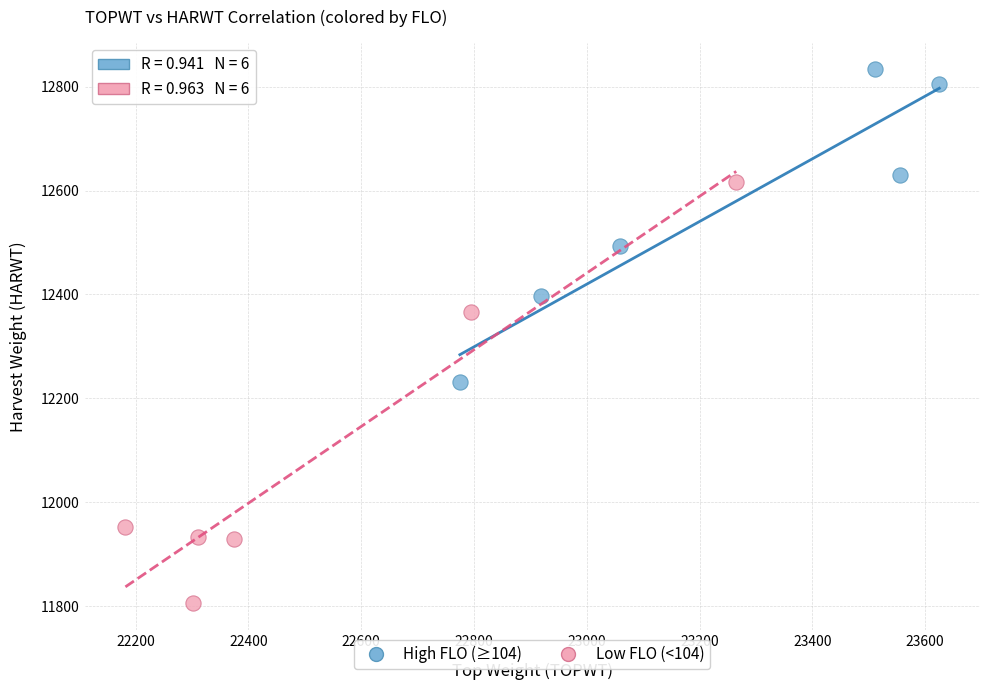

Which series has the largest Y range (max minus min)?

Low FLO (<104)